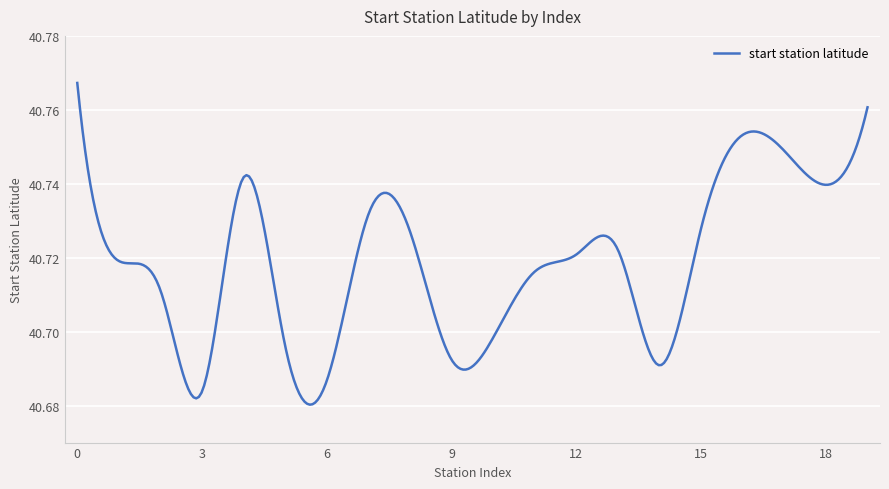

At which category does the chart reach its minimum across all series?

3